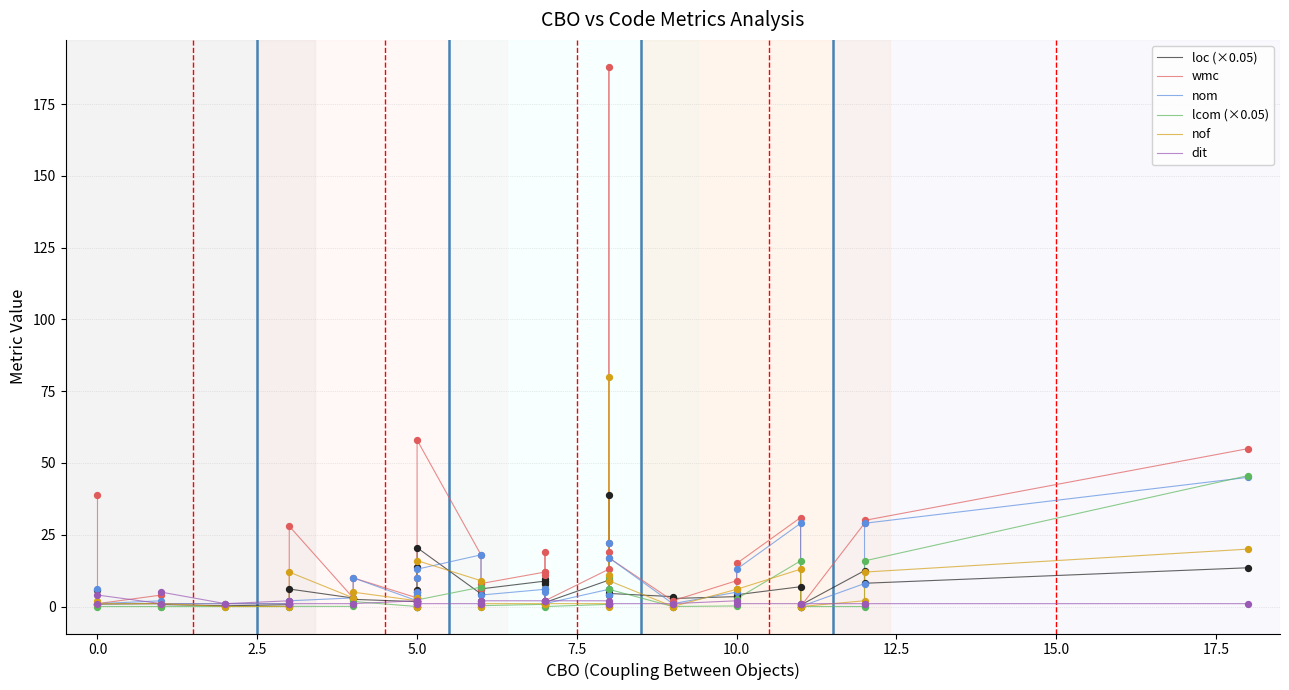

Which series has the largest Y range (max minus min)?

wmc